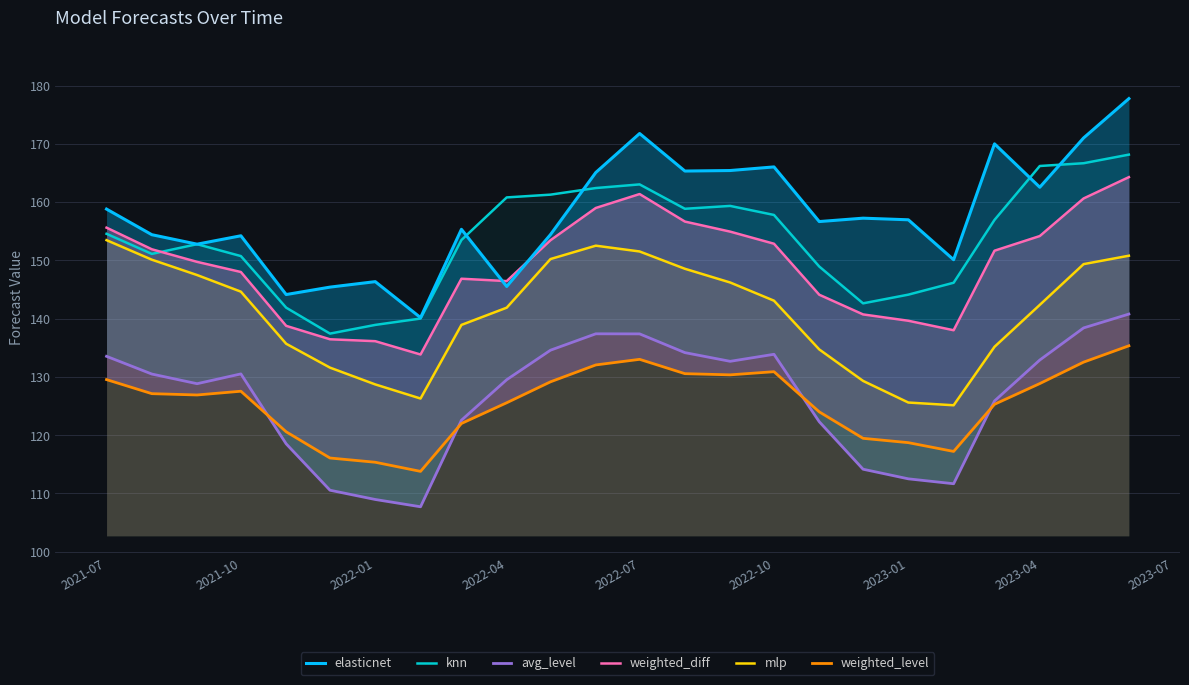

At which label does elasticnet first exceed 156?

2021-07